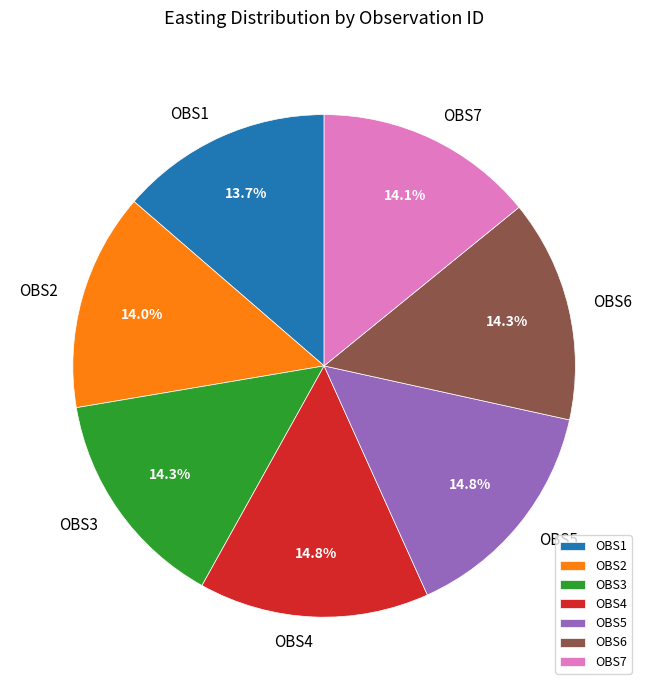

How many slices are in this pie chart?

7